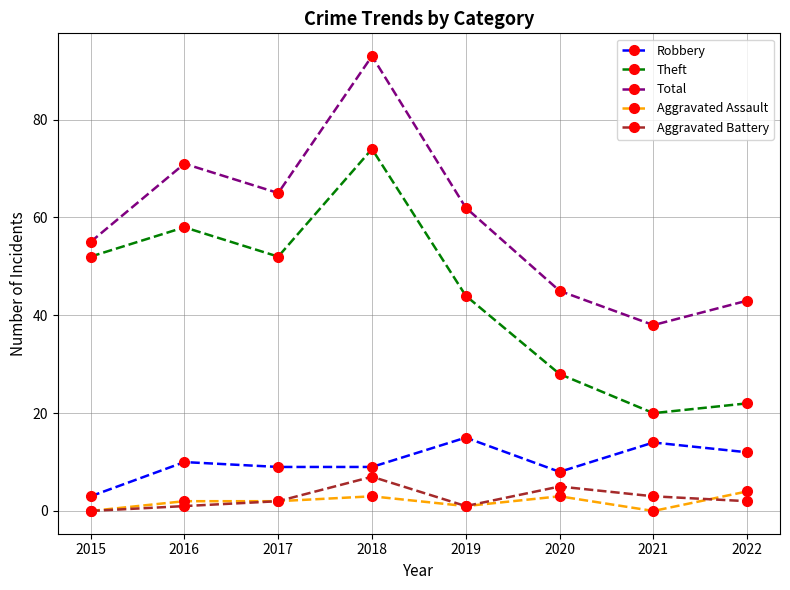

What is the difference between the second highest and second lowest values in the Theft series?

36